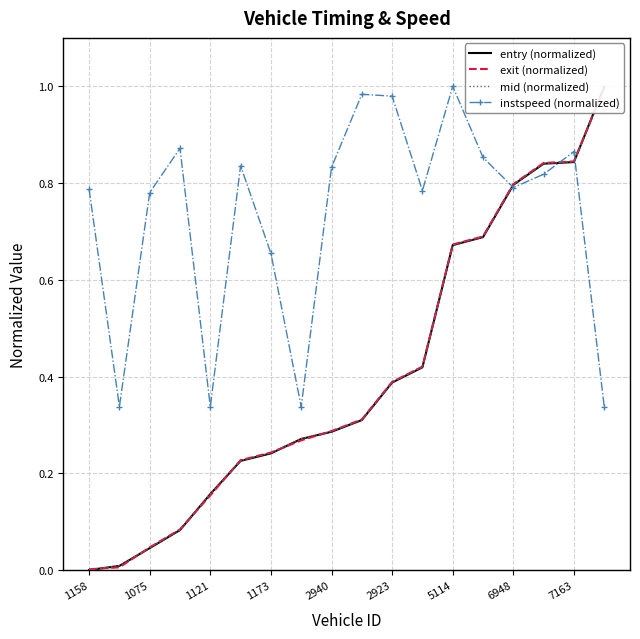

Is this an area chart (filled region under the line)?

No